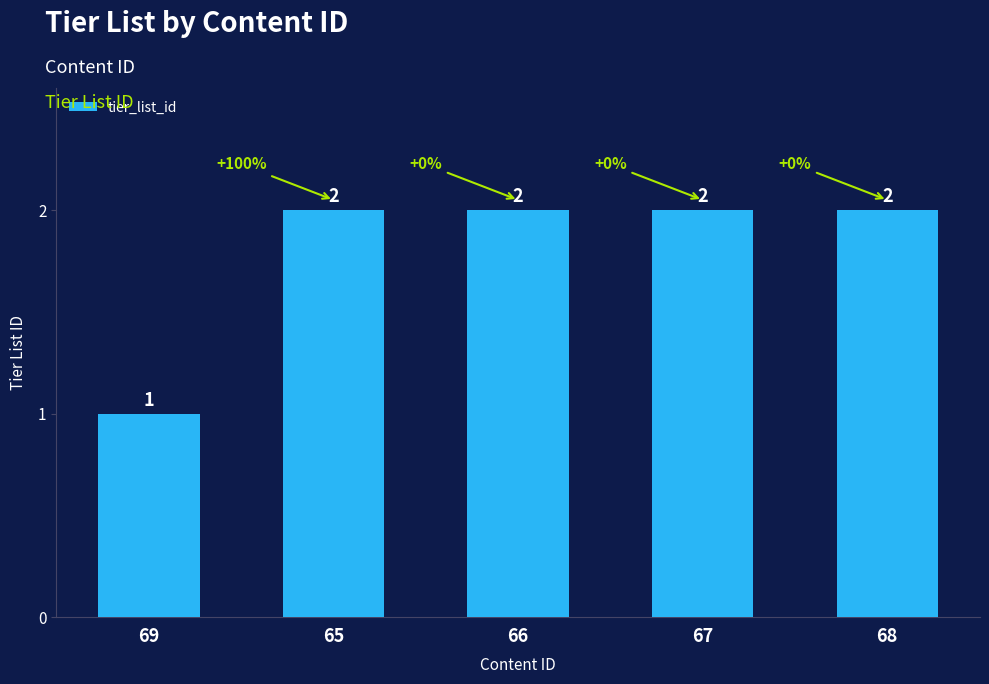

What is the sum of all values?

9